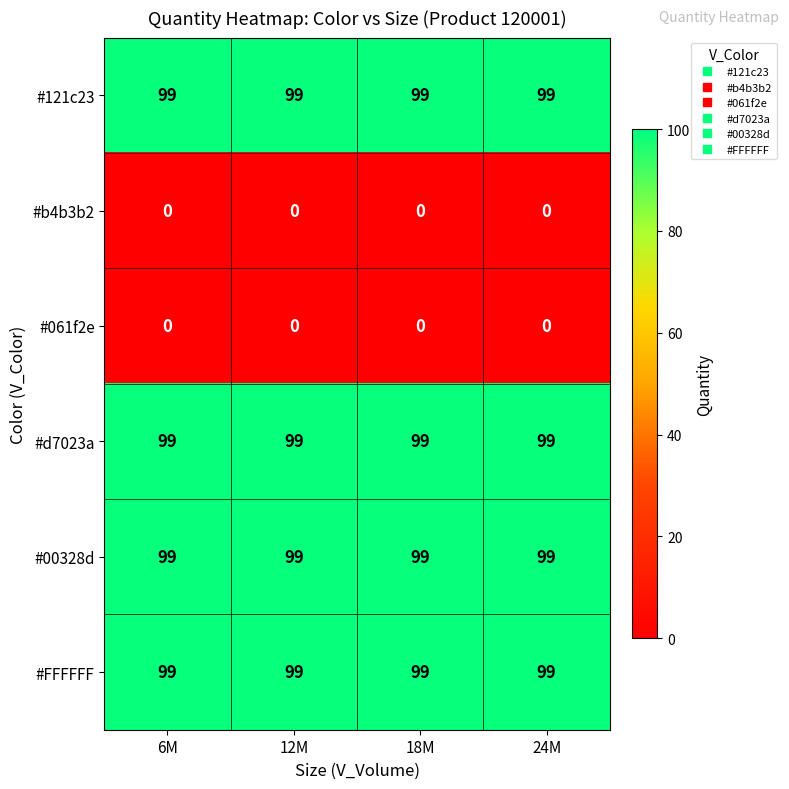

What is the spread (max minus min) of values at 6M?

99